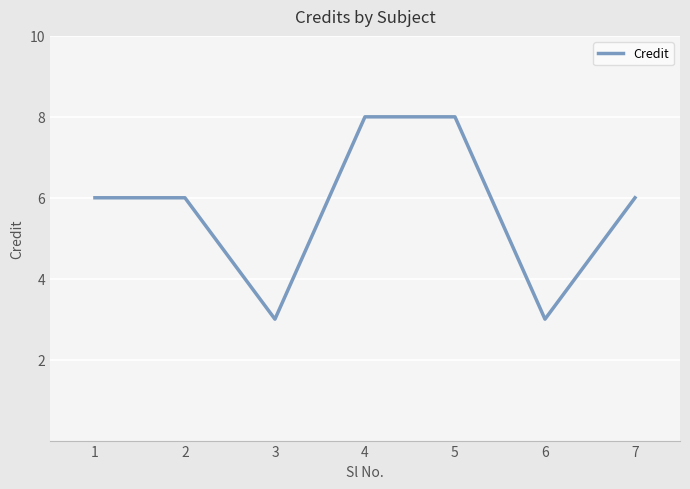

Read the value at 7.

6